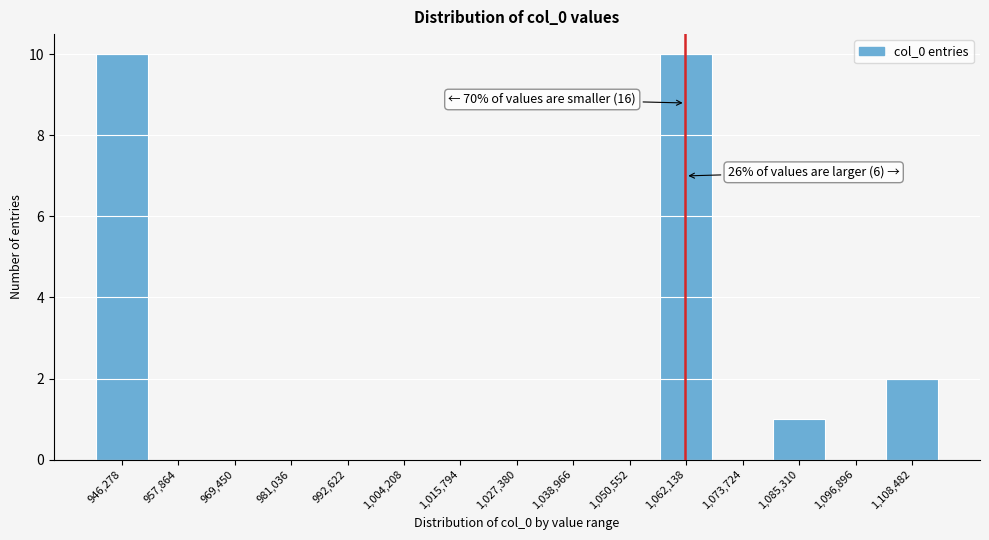

Reading left to right, list all the values displayed in this chart.

946,278=10	957,864=0	969,450=0	981,036=0	992,622=0	1,004,208=0	1,015,794=0	1,027,380=0	1,038,966=0	1,050,552=0	1,062,138=10	1,073,724=0	1,085,310=1	1,096,896=0	1,108,482=2